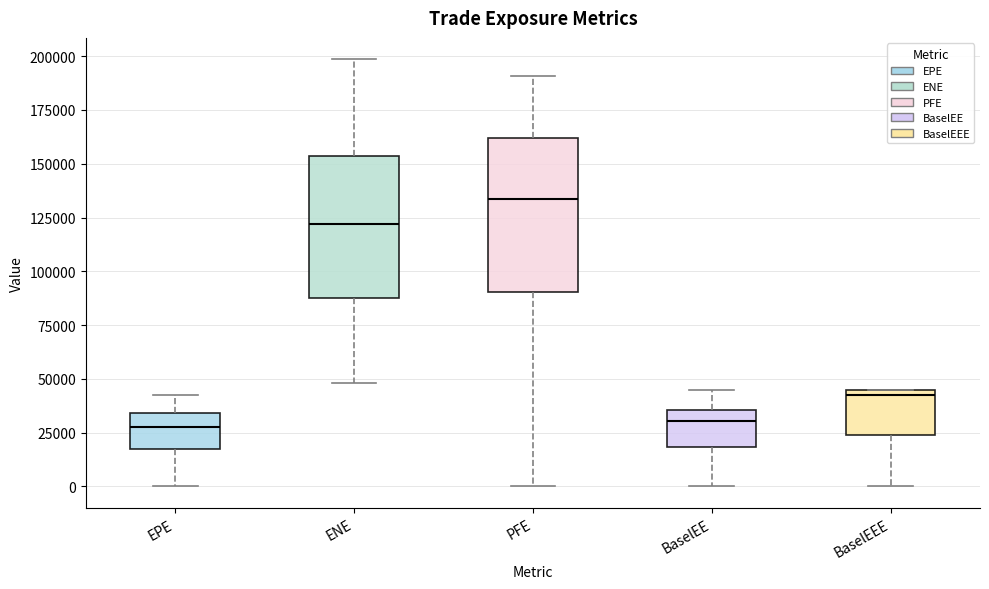

Where is the lower edge of the box for BaselEE on the y-axis? The values are not printed on the chart, so give them approximately, as read against the axis.

20000